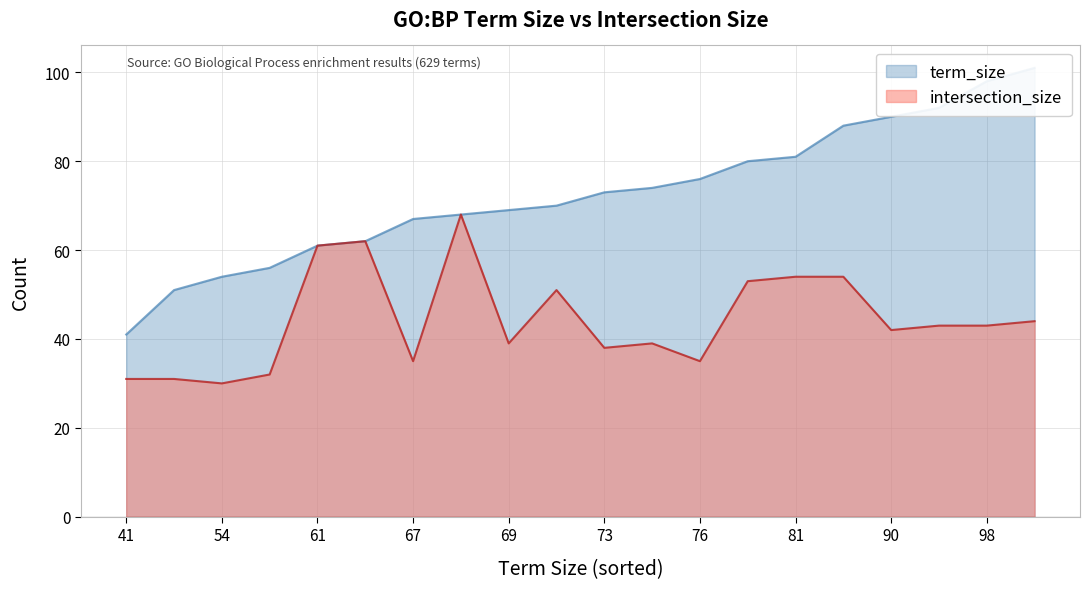

What is the spread (max minus min) of values at 69?

30